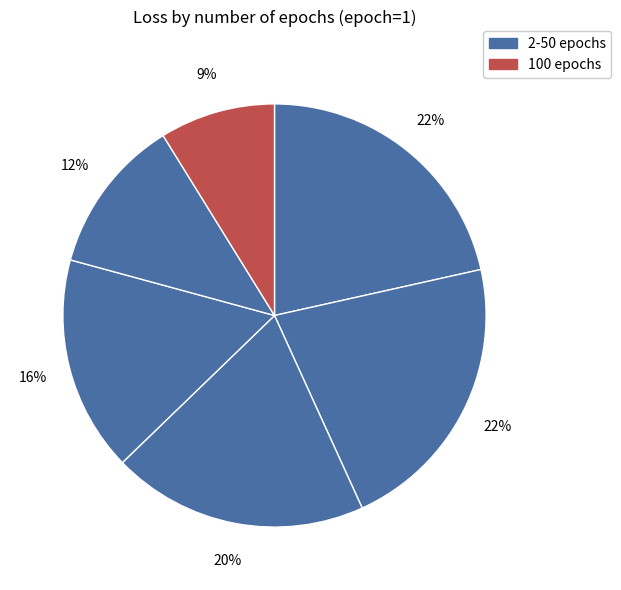

To the nearest percent, what is the difference between the largest and smallest slice percentages?

13%